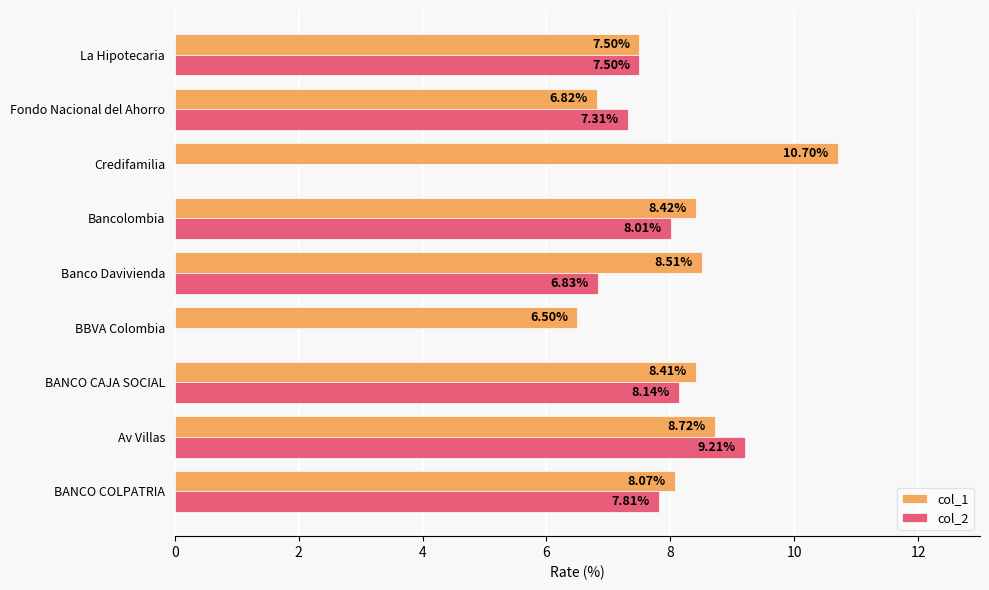

What is the highest value of the col_1 series?

10.7